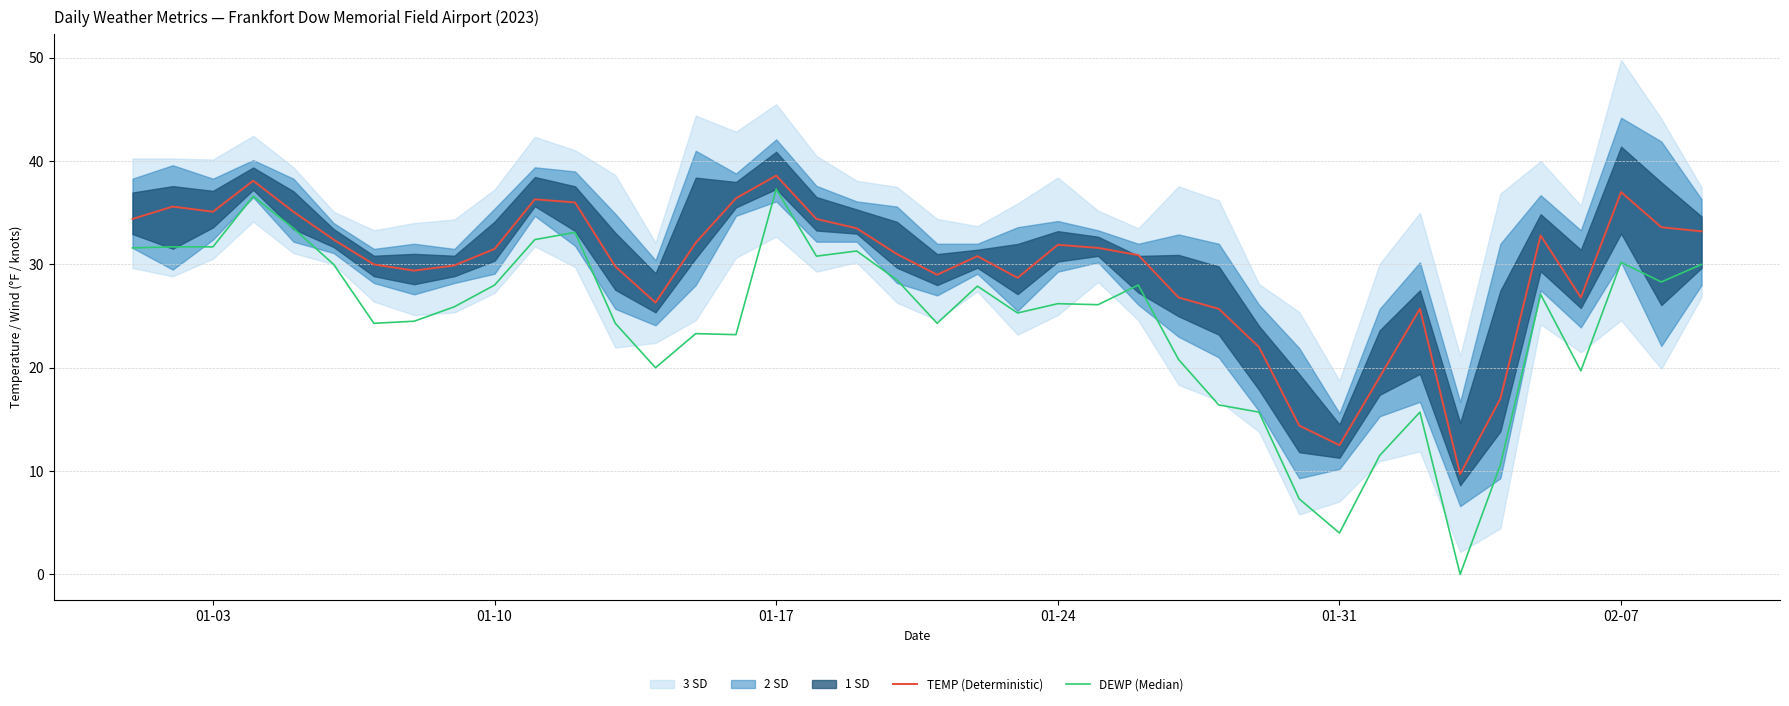

What is the difference between the maximum and minimum values in the TEMP (Deterministic) series?

28.9